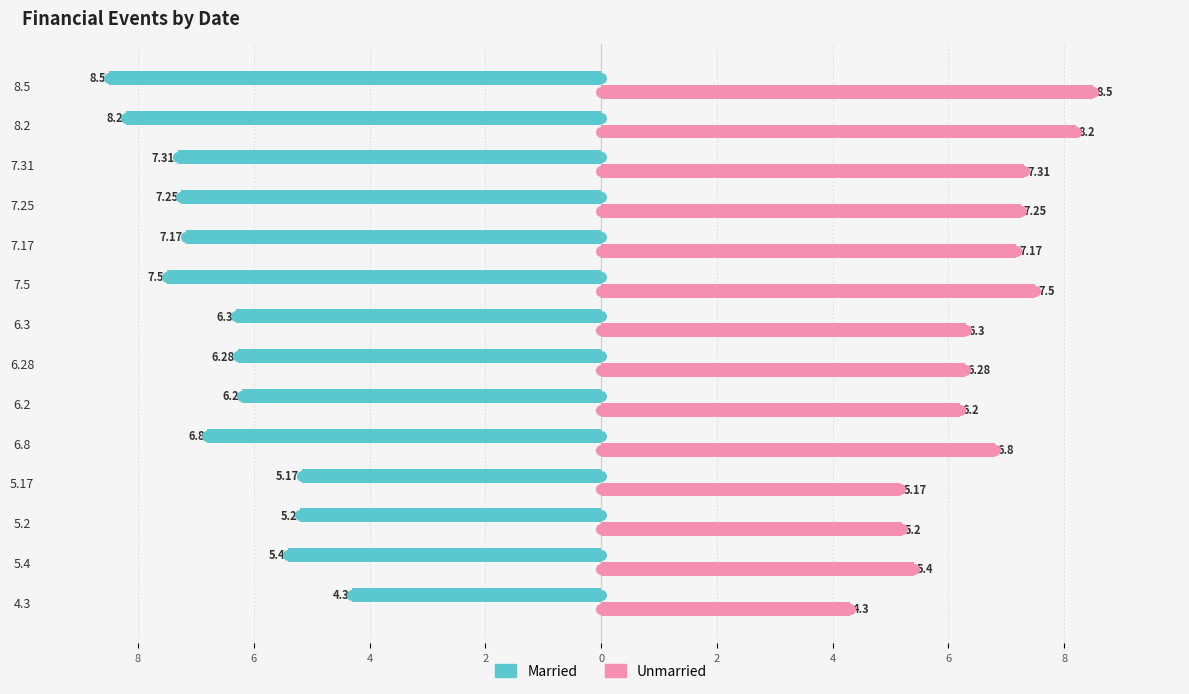

Reading left to right, list all the values displayed in this chart.

Married: -4.3	-5.4	-5.2	-5.2	-6.8	-6.2	-6.3	-6.3	-7.5	-7.2	-7.2	-7.3	-8.2	-8.5
Unmarried: 4.3	5.4	5.2	5.2	6.8	6.2	6.3	6.3	7.5	7.2	7.2	7.3	8.2	8.5